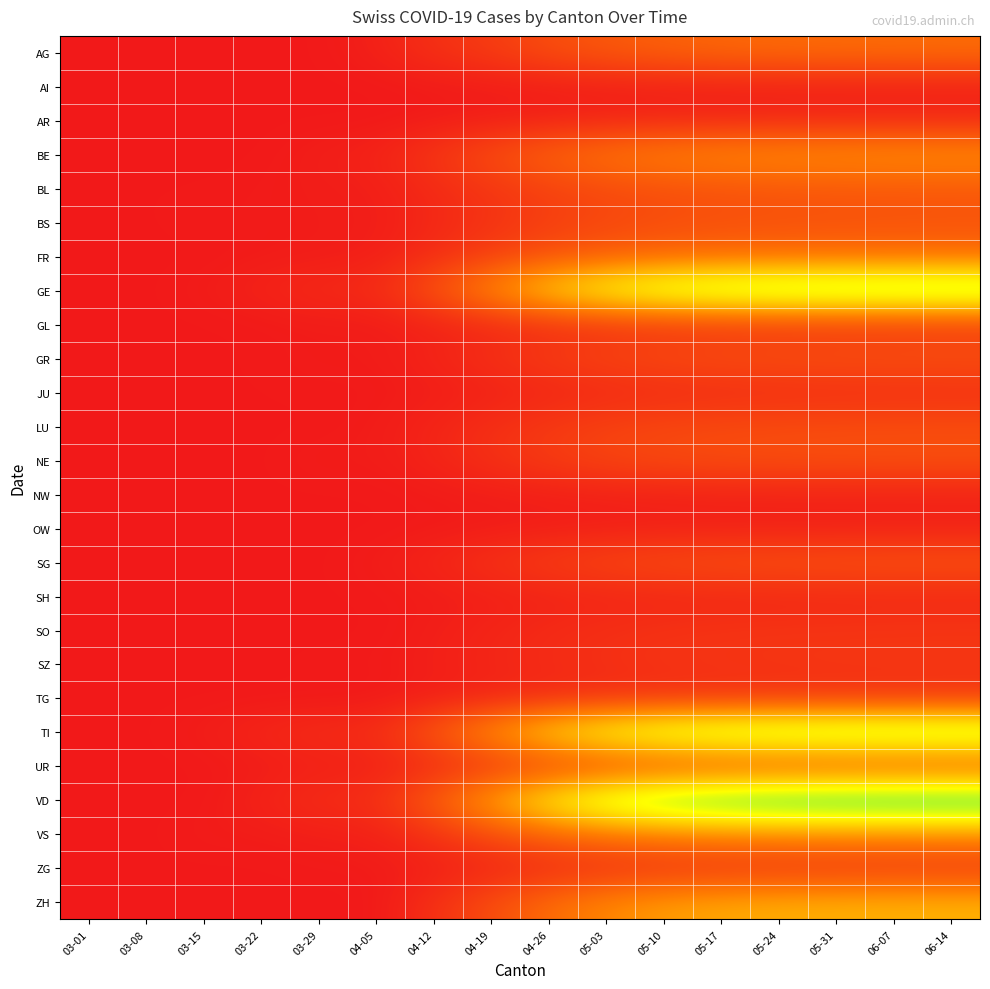

What is the difference between the highest and lowest values at 06-07?

1043